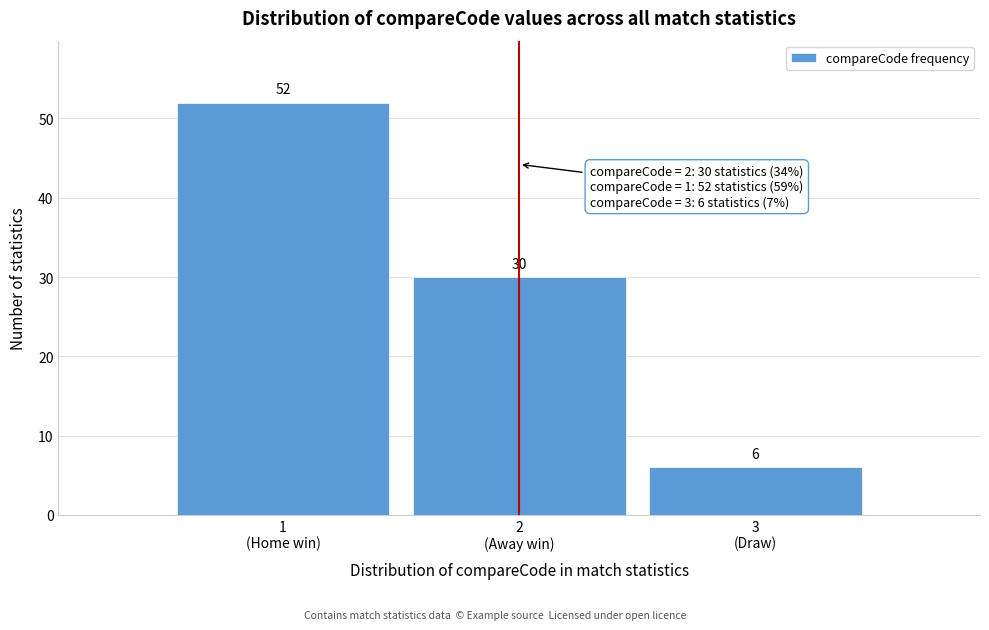

Reading left to right, extract all data points from this chart.

52	30	6